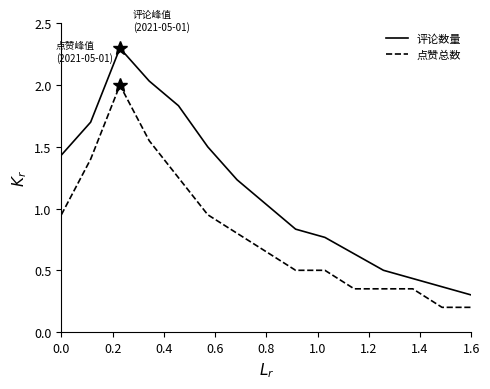

Rank the series by their average value, from lowest to highest.

点赞总数, 评论数量